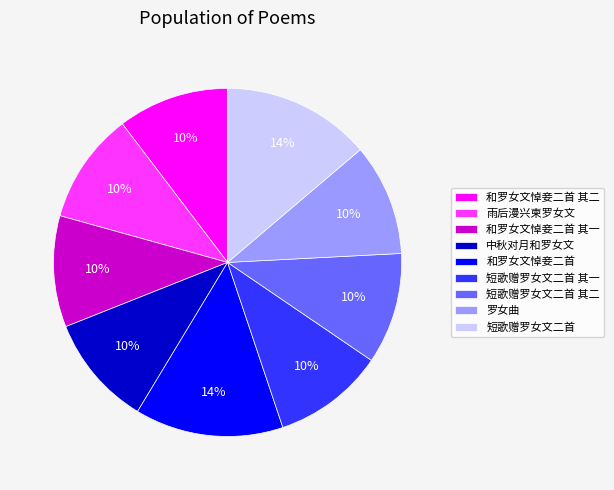

Which has a higher value, 中秋对月和罗女文 or 短歌赠罗女文二首?

短歌赠罗女文二首